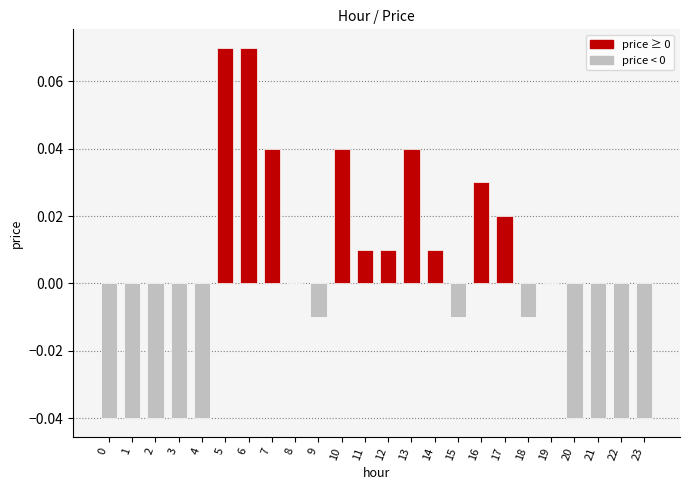

How many data points does each series have?

24